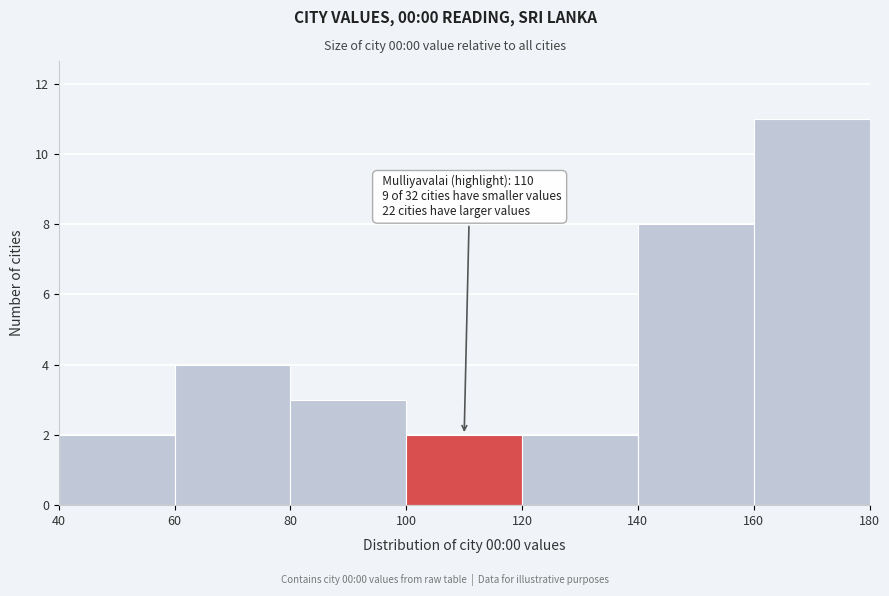

Which range on the x-axis has the tallest bar?

160 to 180